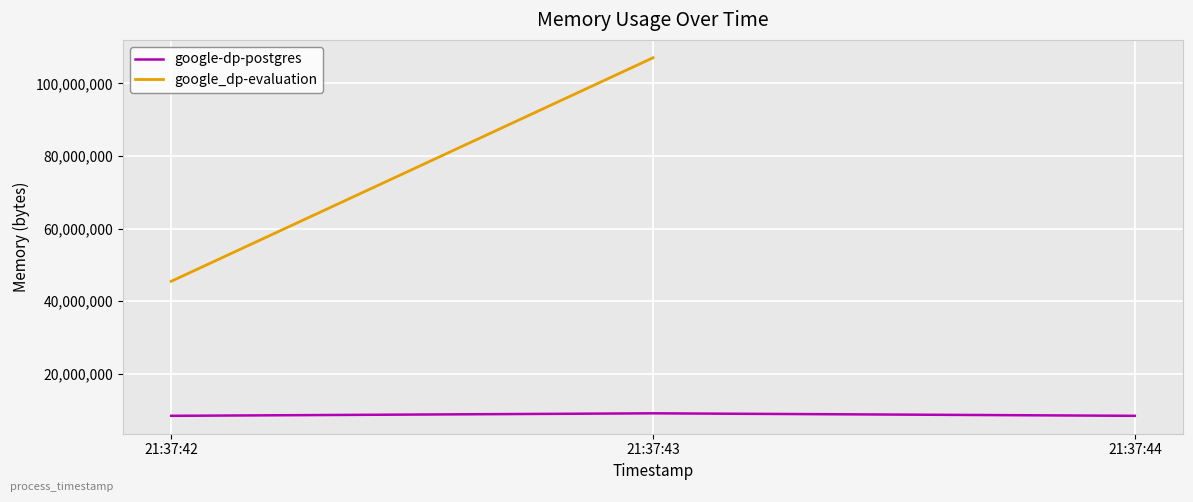

Which category has the lowest value across all series?

21:37:42